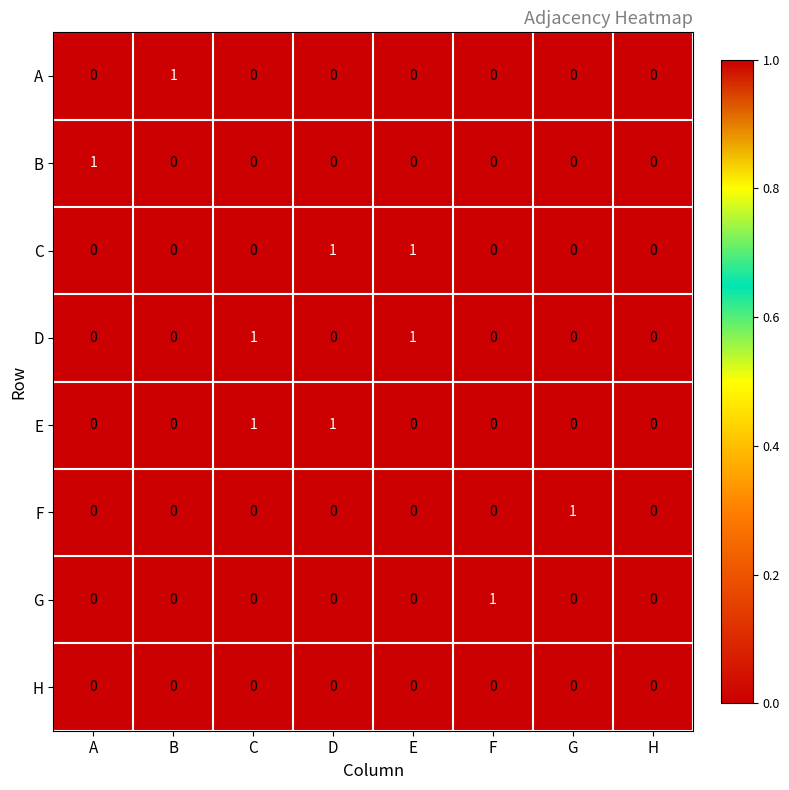

Is the value of C at E greater than the value of B at E?

Yes